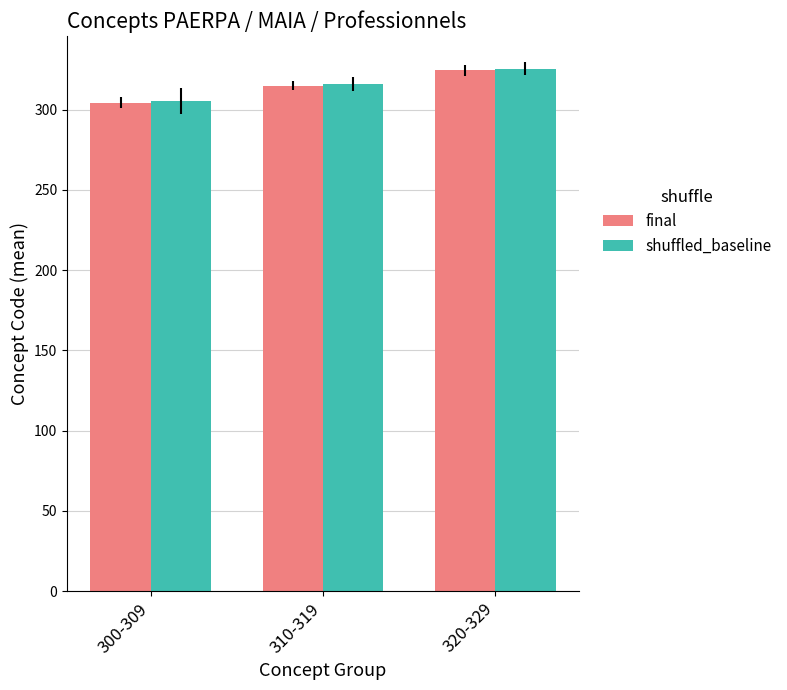

What is the total value across all series at 310-319?

631.0